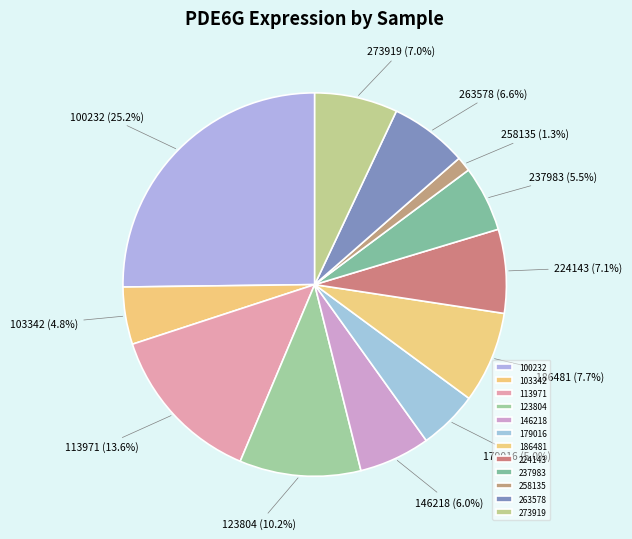

To the nearest percent, what portion does 113971 represent?

14%